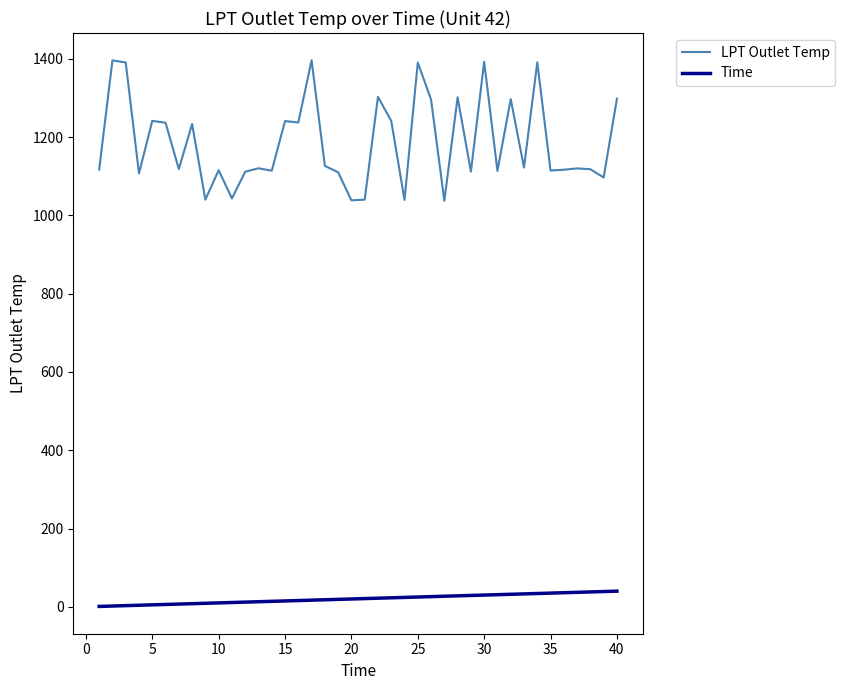

What is the greatest value displayed?

1396.0